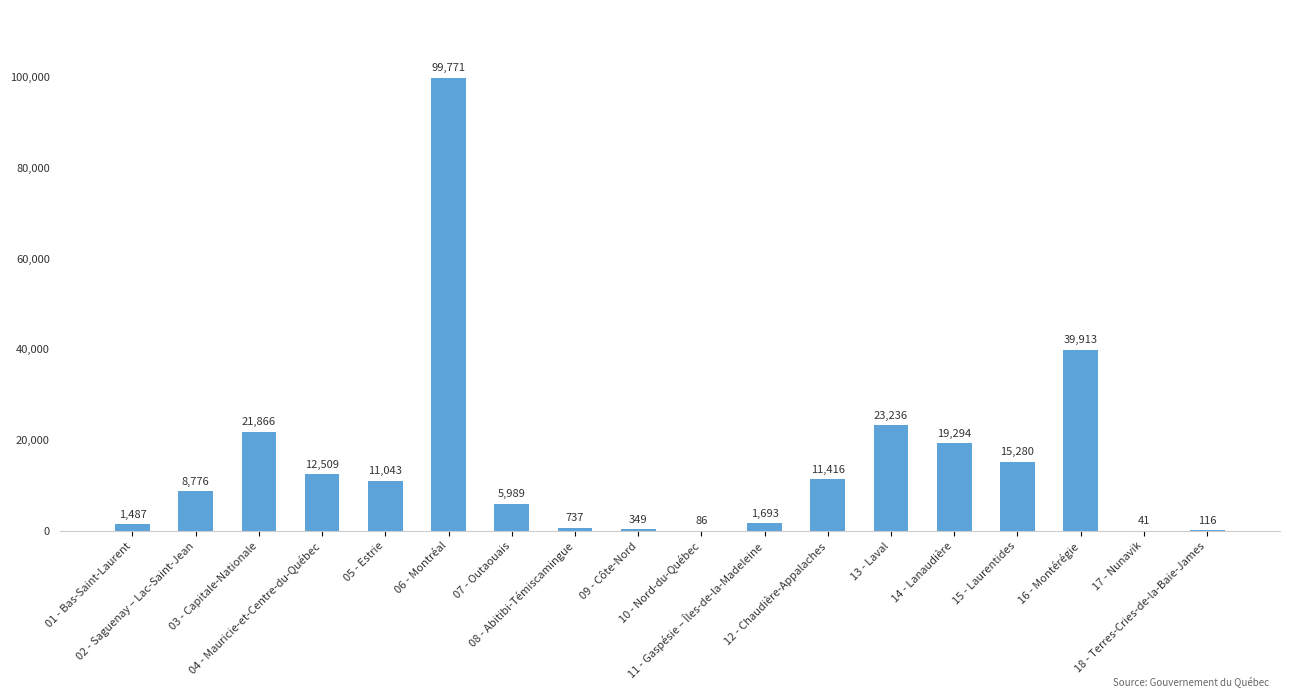

What is the greatest value displayed?

99771